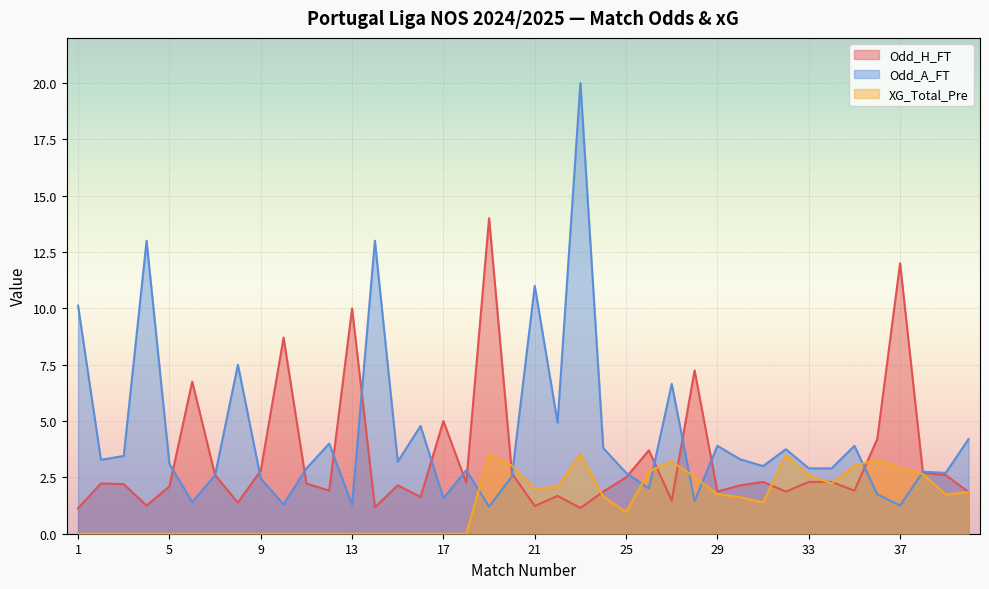

Which series has the largest range (max minus min)?

Odd_A_FT